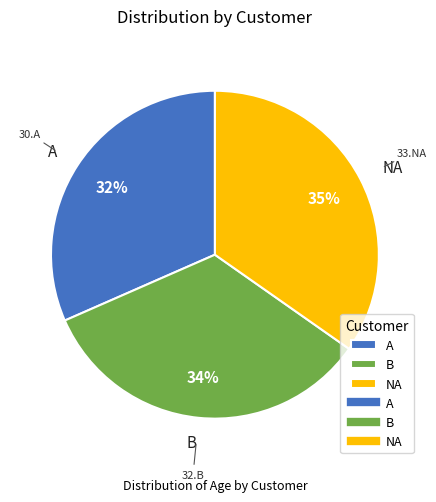

To the nearest percent, what is the combined percentage of B and A?

65%